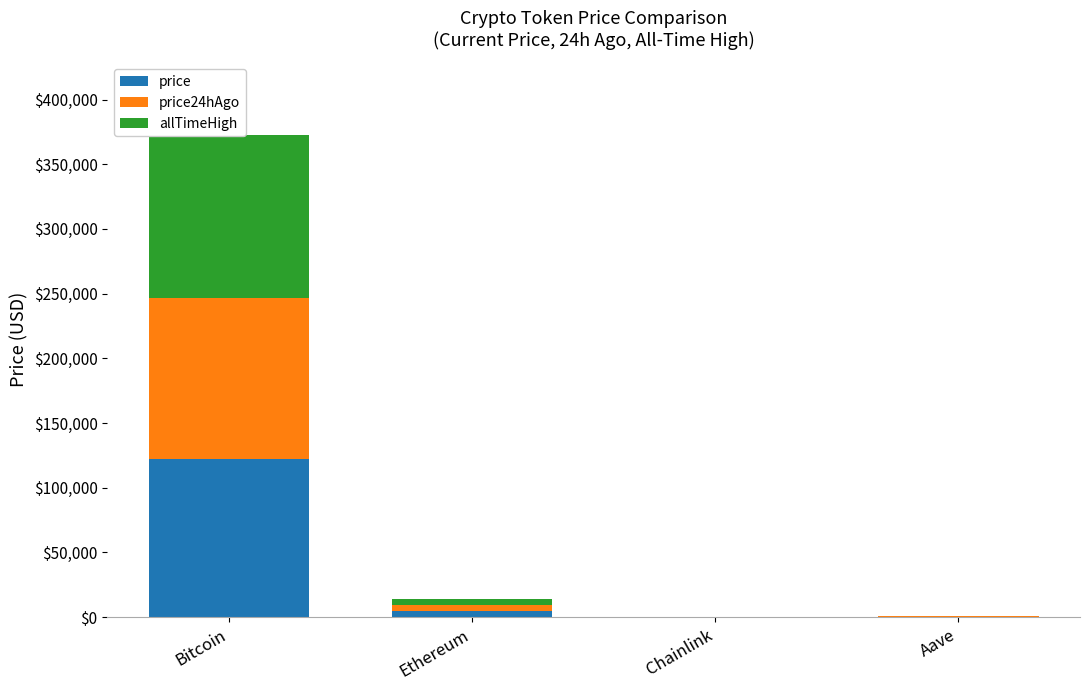

What is the approximate value of price at Ethereum?

4503.9